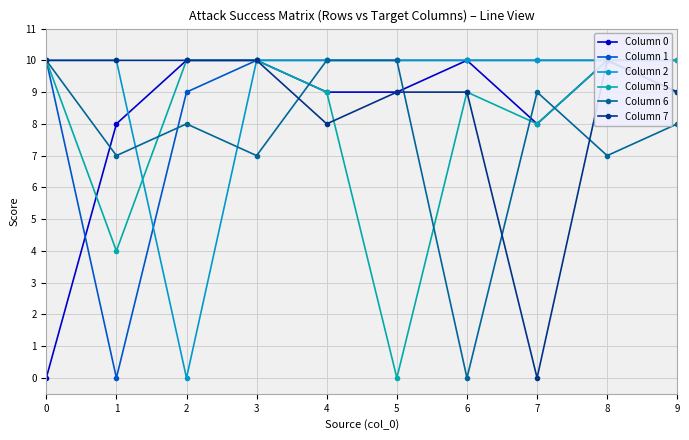

True or false: Column 5 has more than 0 points higher than both neighbors.

True